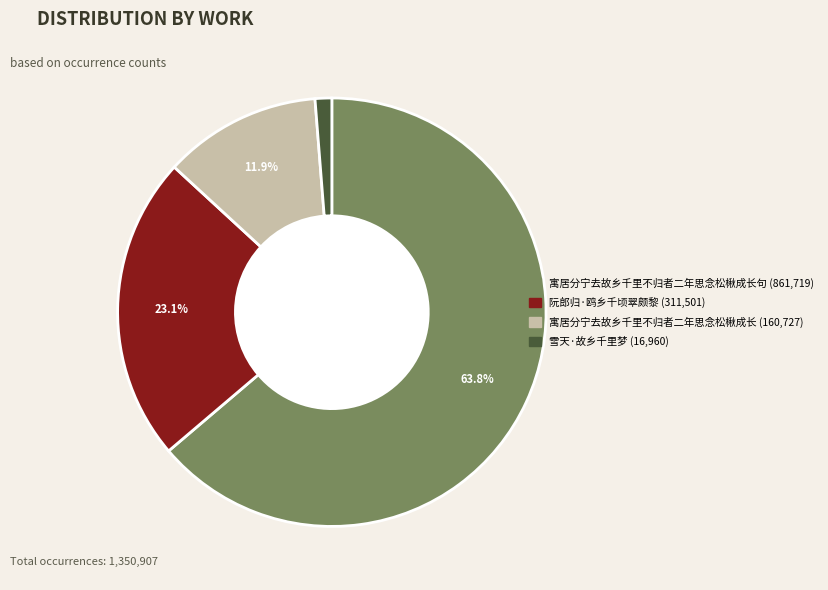

Is there any slice that represents more than half of the pie?

Yes